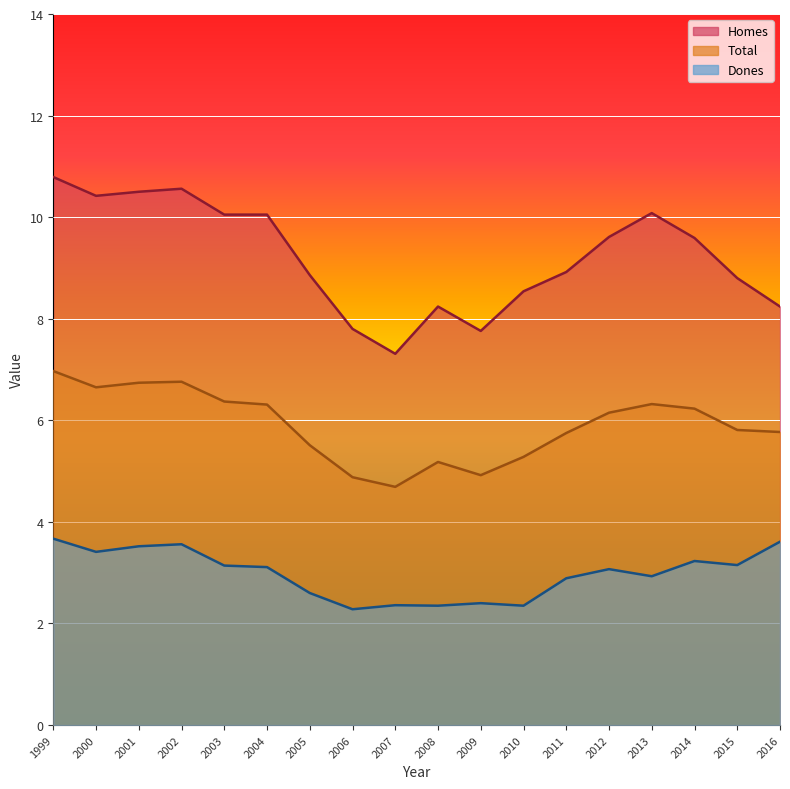

At how many categories does at least one series exceed 8?

15